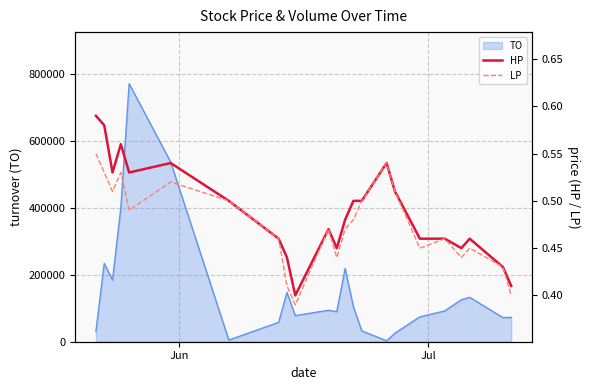

The HP series shows 0.3 at 10. True or false?

False